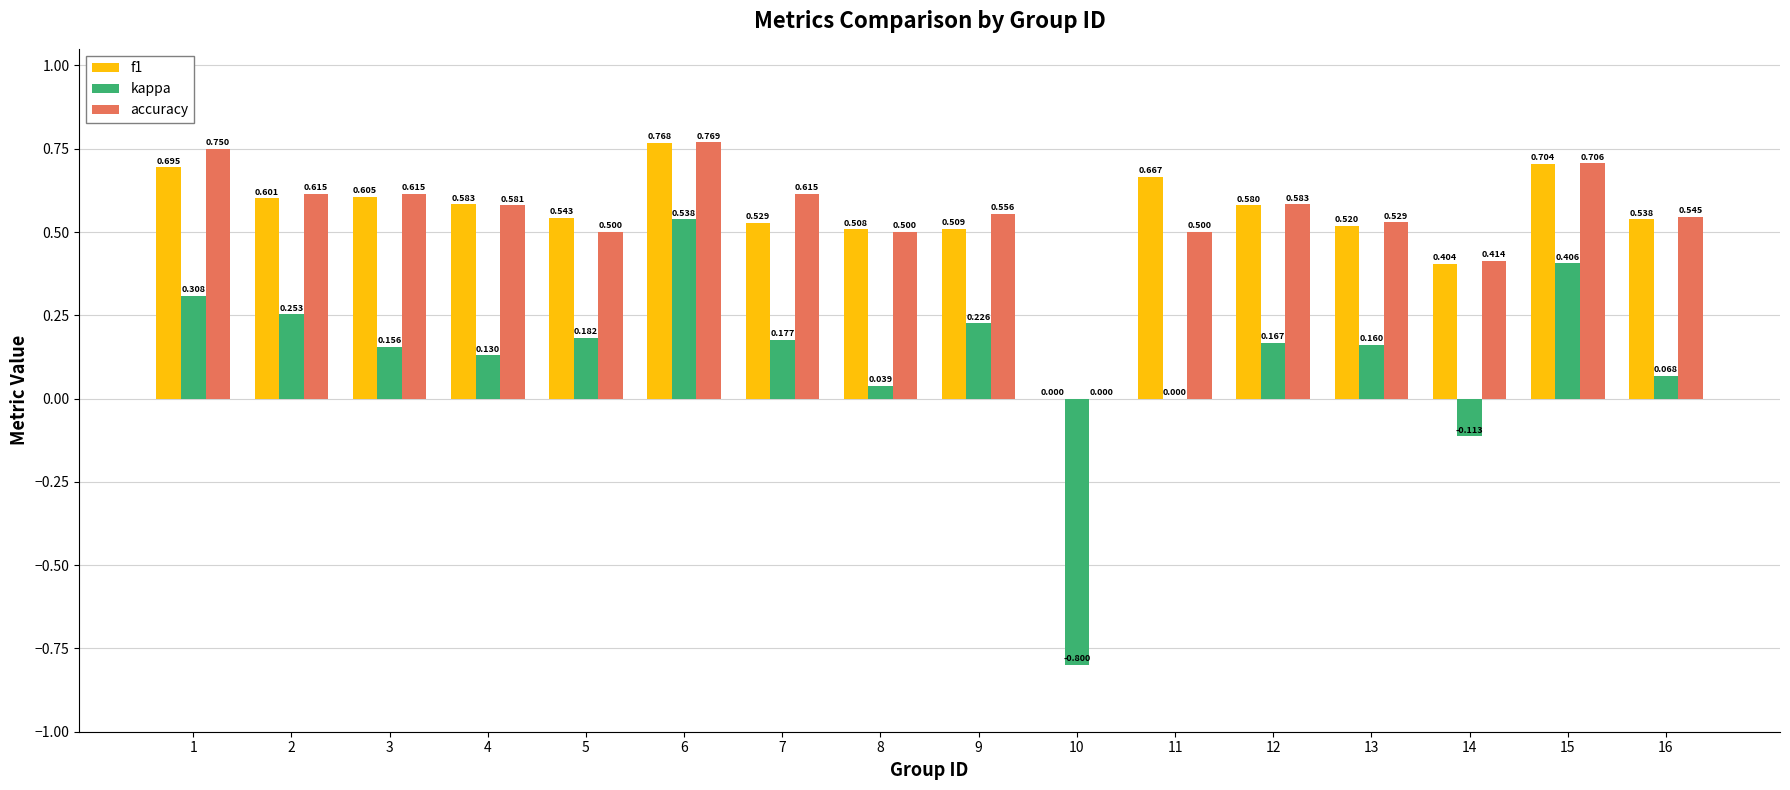

What is the sum of the f1 values at 9 and 8?

1.0